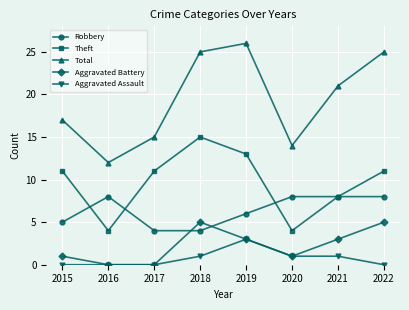

The value of Robbery at 2018 is 7. True or false?

False